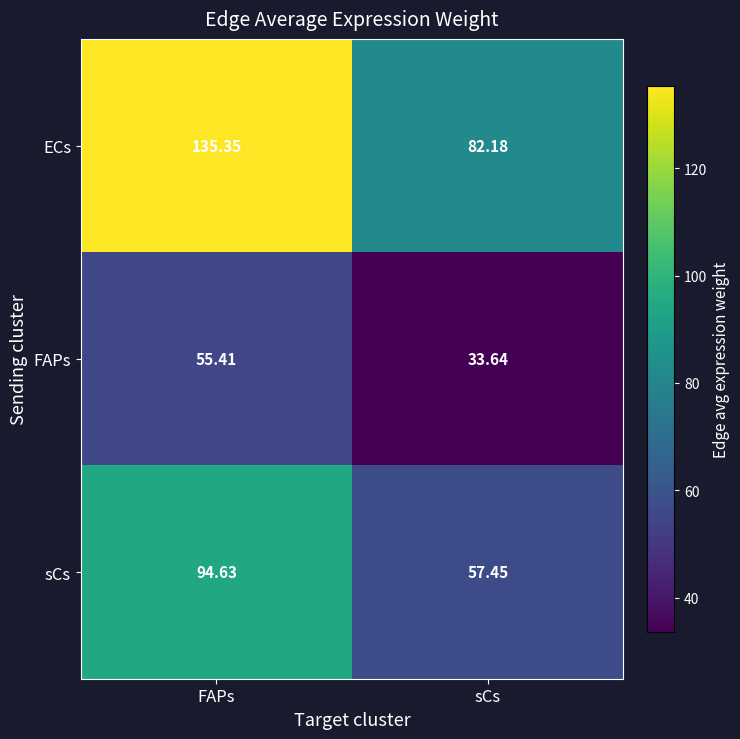

How many values in the sCs series exceed 94?

1